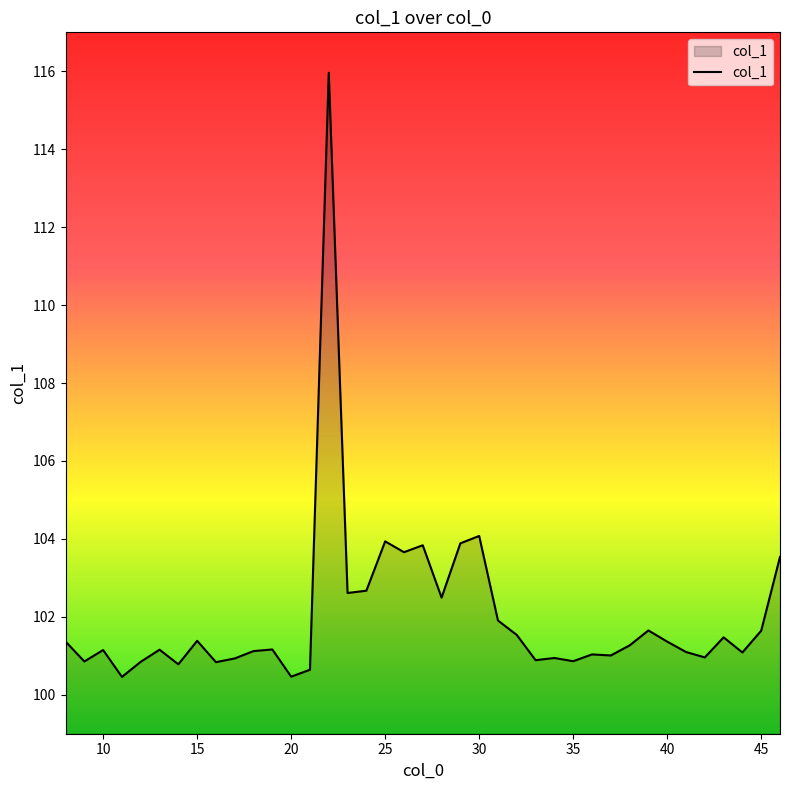

What is the smallest value displayed?

100.5